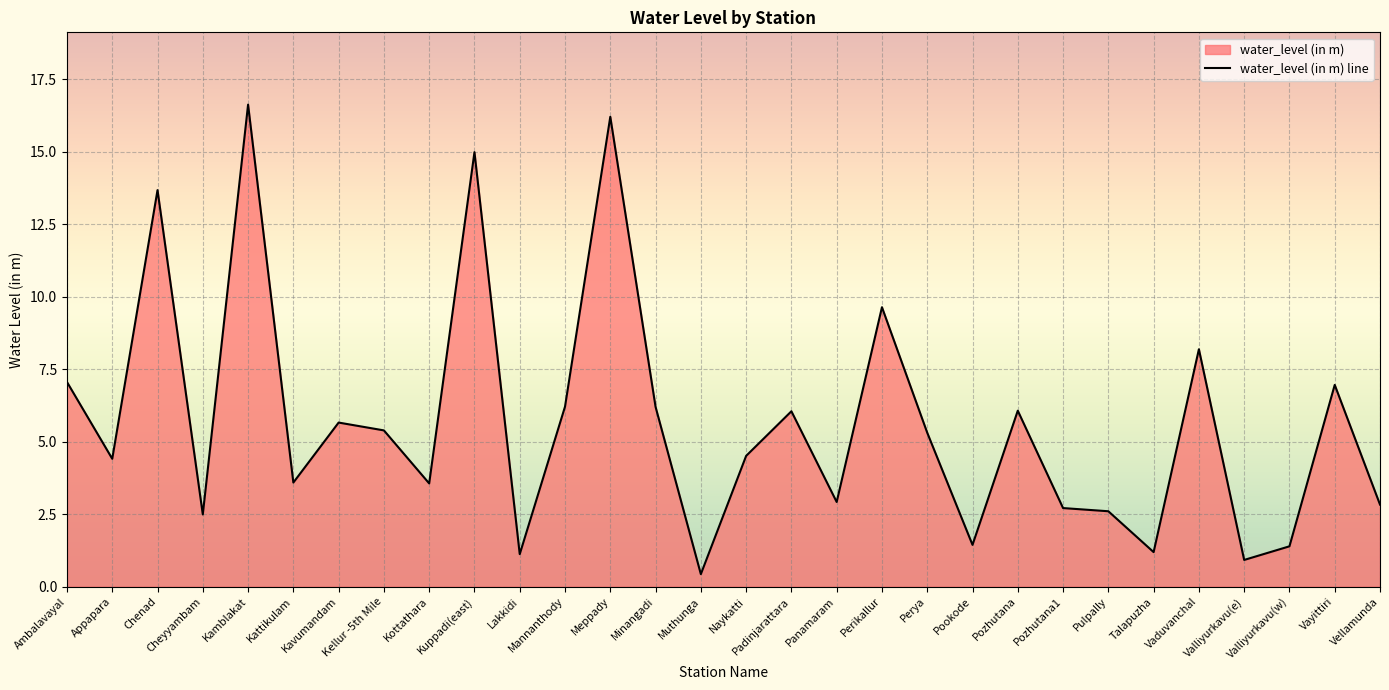

True or false: the data shows 1.4 at Pookode.

True